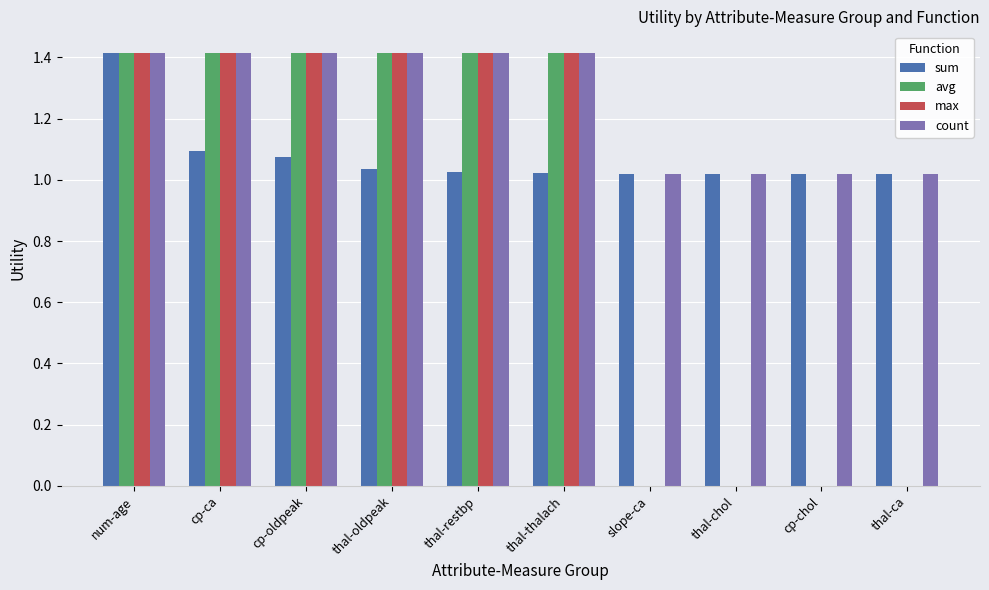

Between num-age and cp-oldpeak, which series saw the biggest shift?

sum